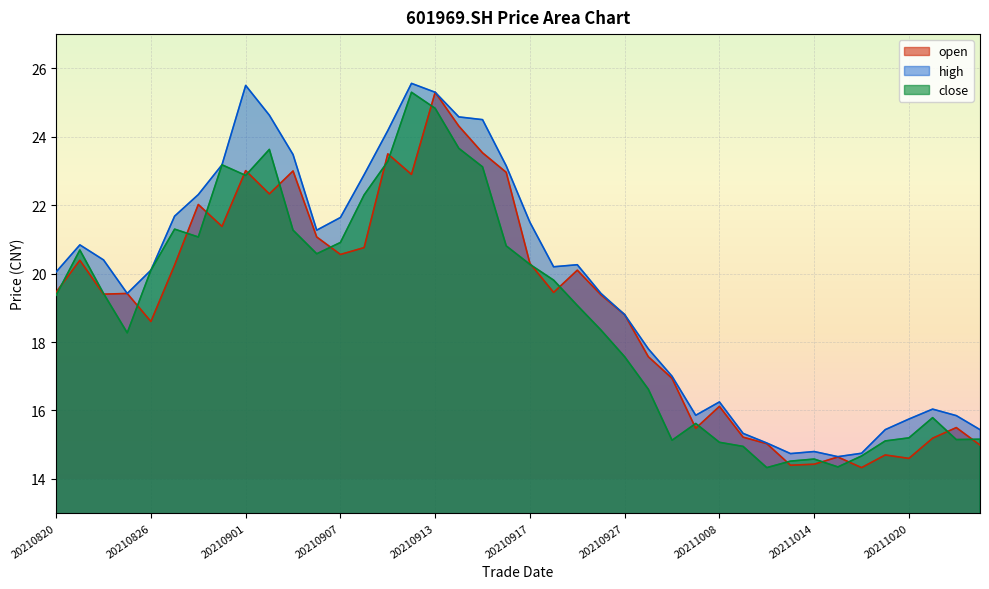

Where is the first local minimum for close?

20210825